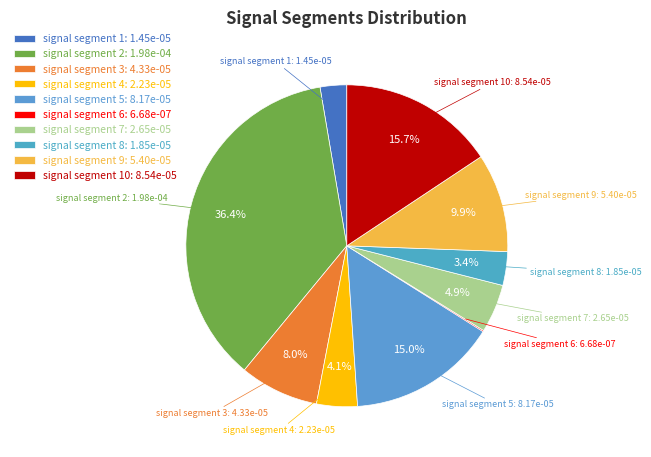

What is the largest slice in the pie chart?

signal segment 2: 1.98e-04